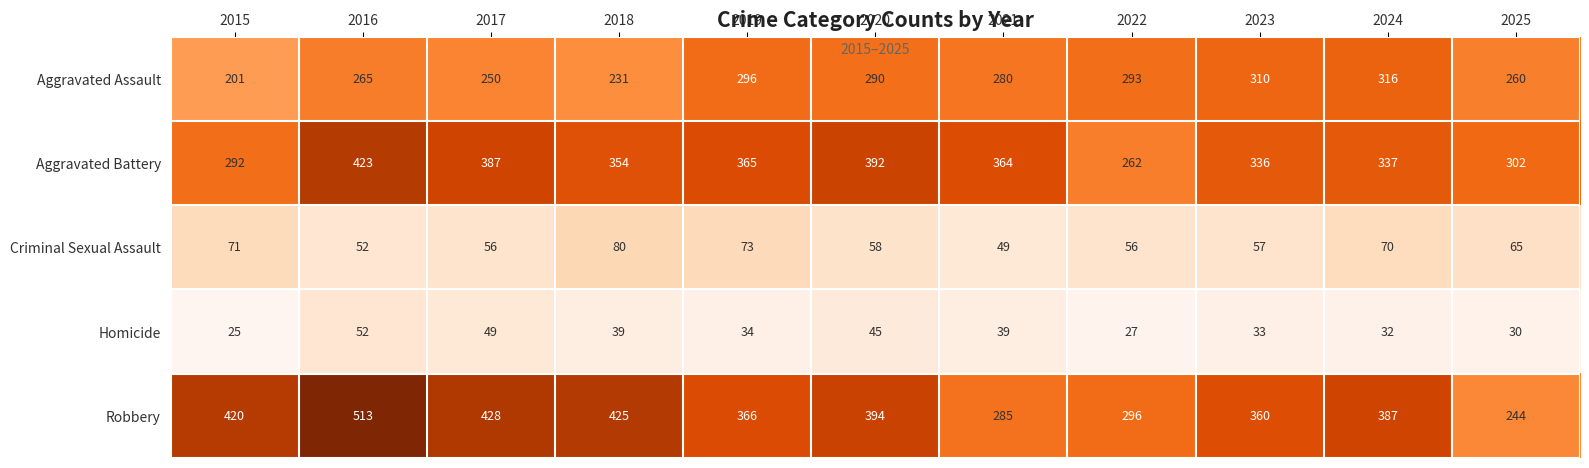

What is the maximum value for Homicide?

52